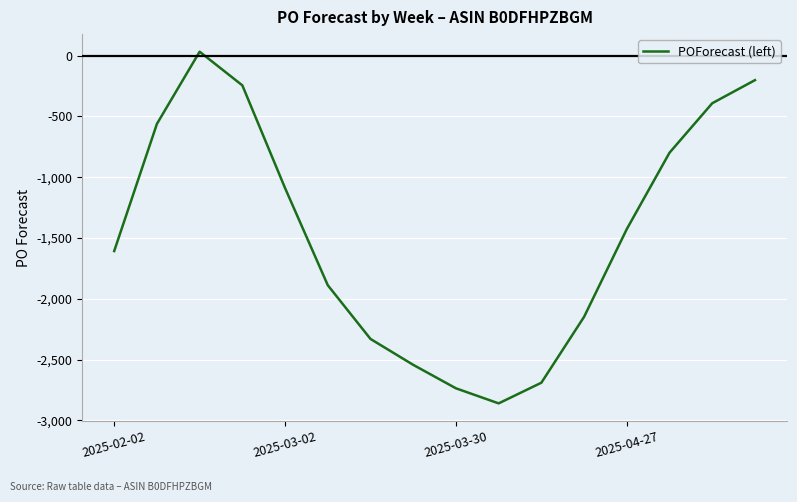

What is the difference between the maximum and minimum values?

2893